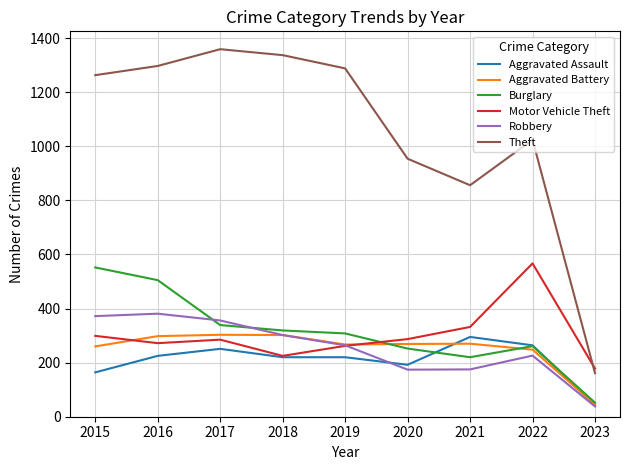

The Aggravated Battery series shows 269 at 2020. True or false?

True